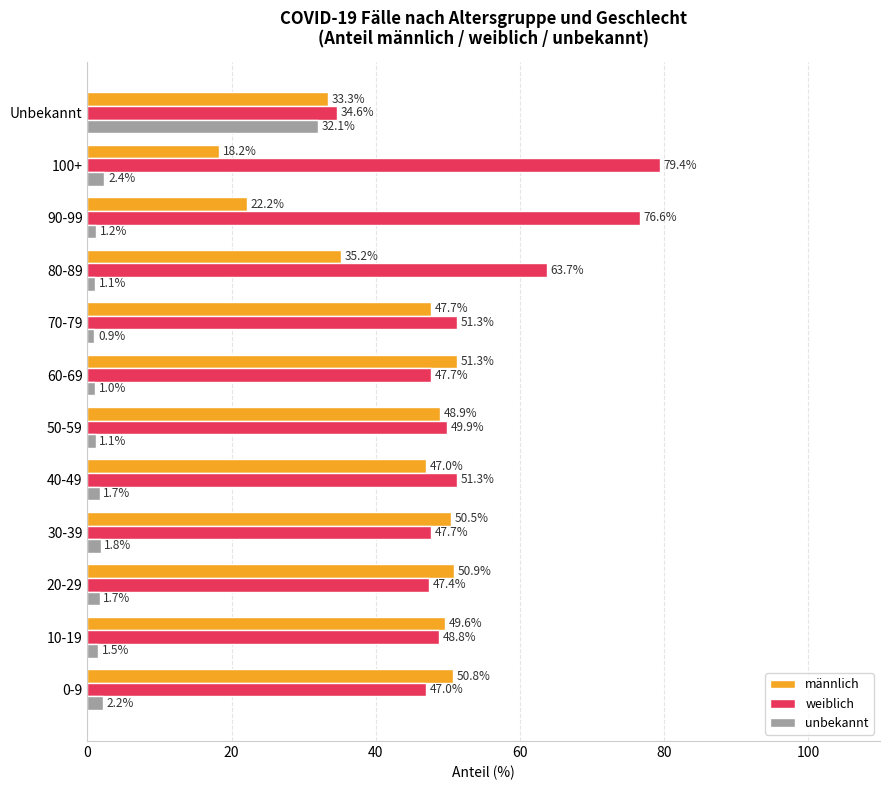

What is the approximate value of weiblich at 0-9?

47.0